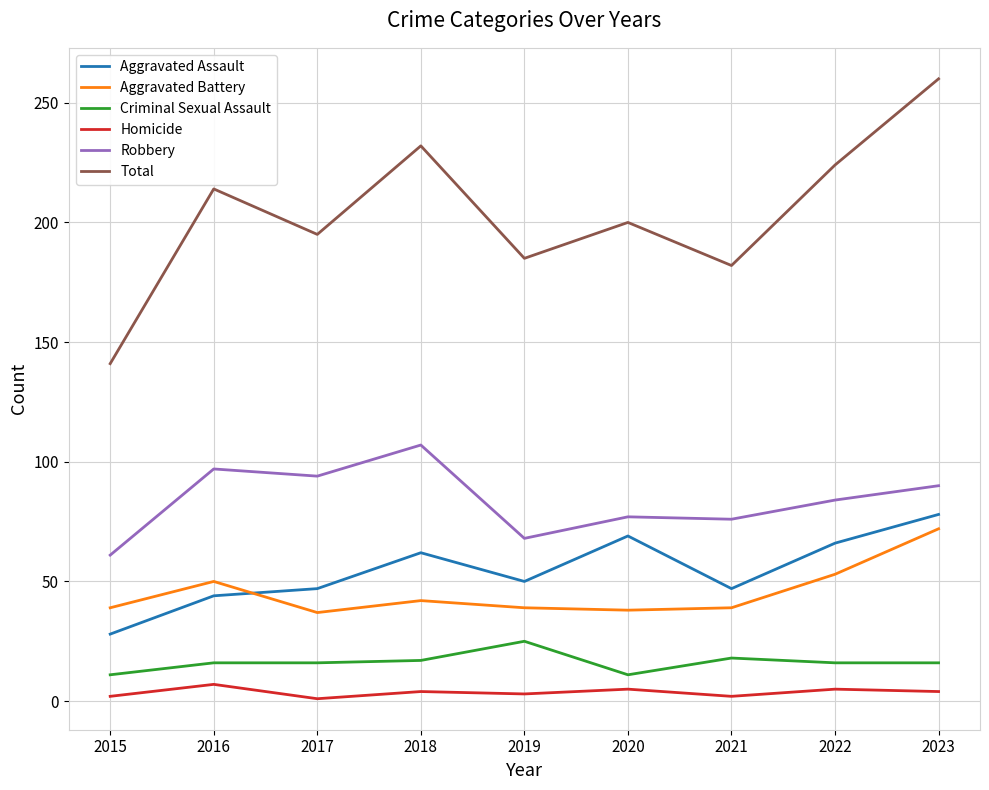

What is the sum of the Criminal Sexual Assault values at 2016 and 2019?

41